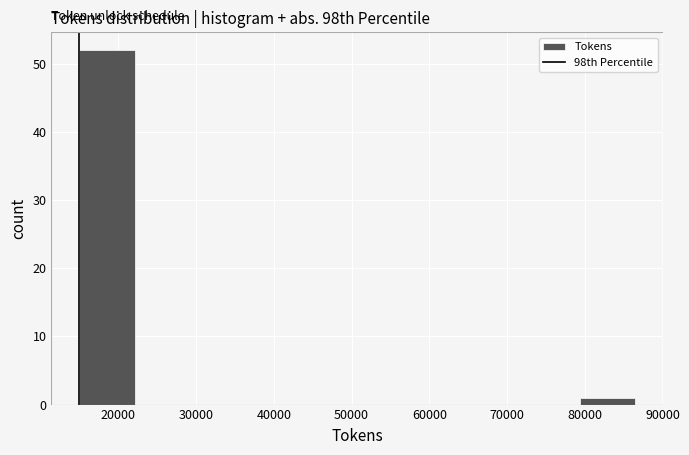

What is the height of the bar covering 15000 to 22000 on the x-axis? Neither the bar edges nor the heights are printed on the chart, so give them approximately, as read against the axes.

52